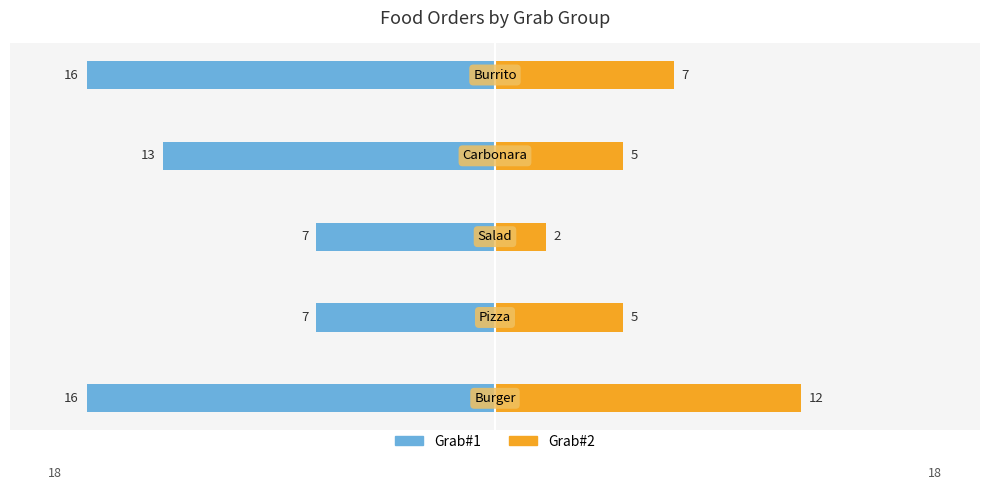

What position from the left is 0?

5